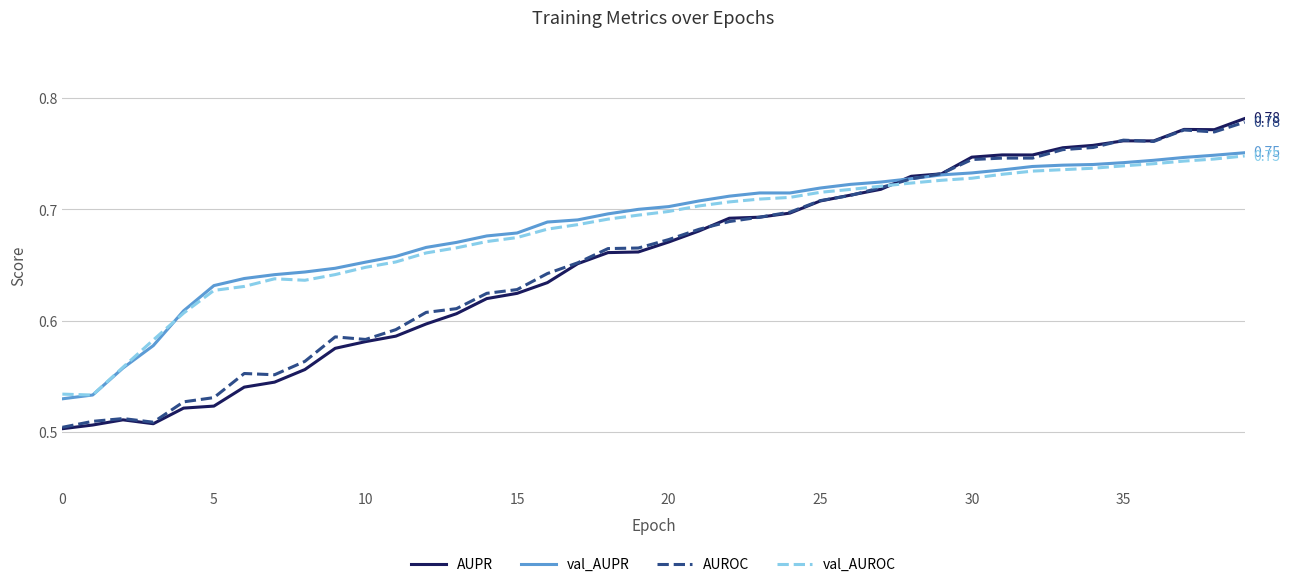

How many times do val_AUPR and AUROC cross each other?

1